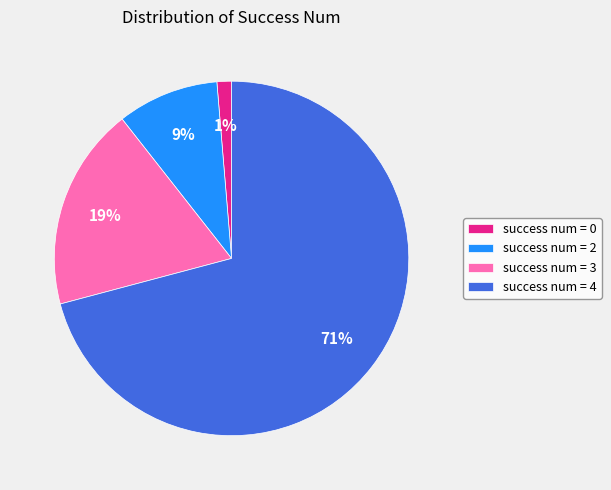

To the nearest percent, what is the average slice percentage?

25%